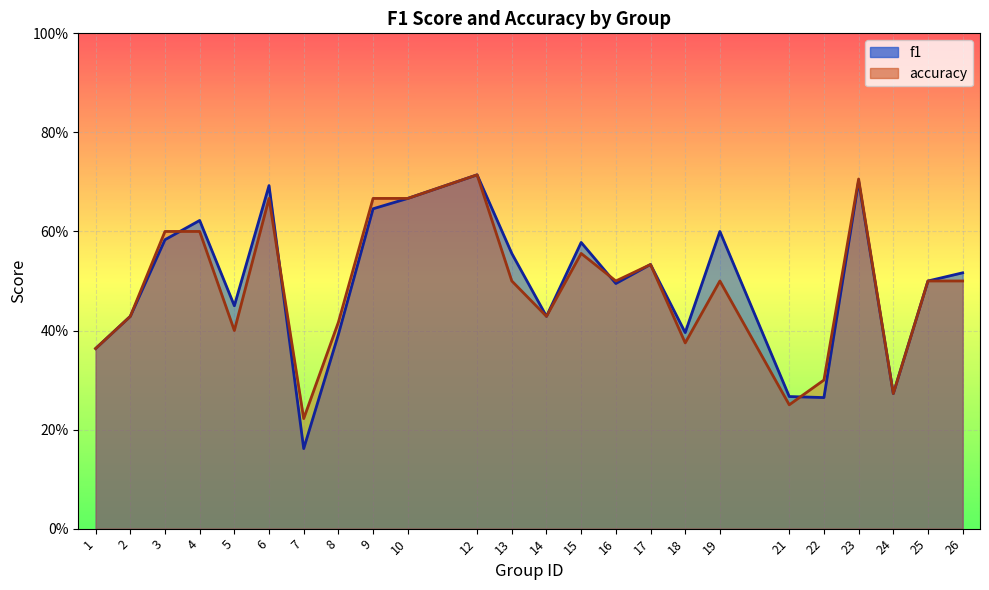

Reading left to right, extract all data points from this chart.

f1: 0.4	0.4	0.6	0.6	0.5	0.7	0.2	0.4	0.6	0.7	0.7	0.6	0.4	0.6	0.5	0.5	0.4	0.6	0.3	0.3	0.7	0.3	0.5	0.5
accuracy: 0.4	0.4	0.6	0.6	0.4	0.7	0.2	0.4	0.7	0.7	0.7	0.5	0.4	0.6	0.5	0.5	0.4	0.5	0.2	0.3	0.7	0.3	0.5	0.5